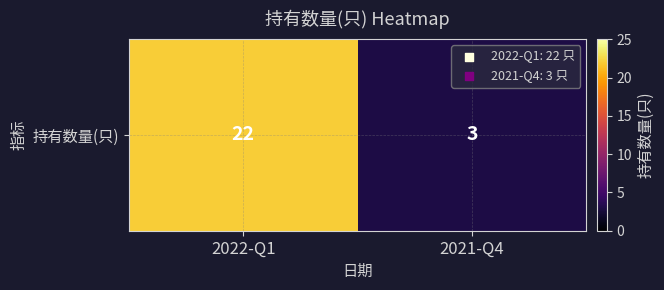

How many data points does each series have?

2